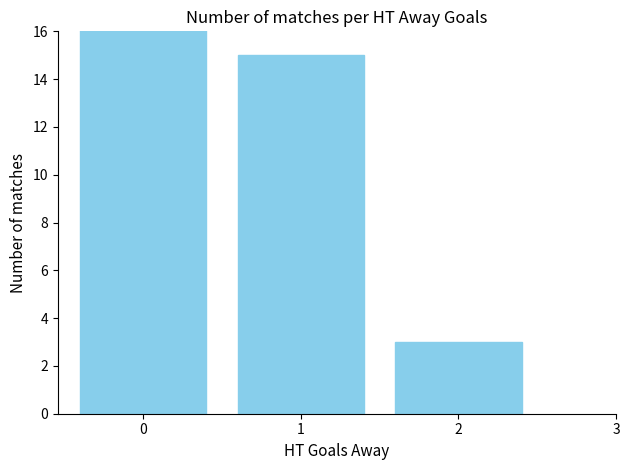

What is the greatest value displayed?

22